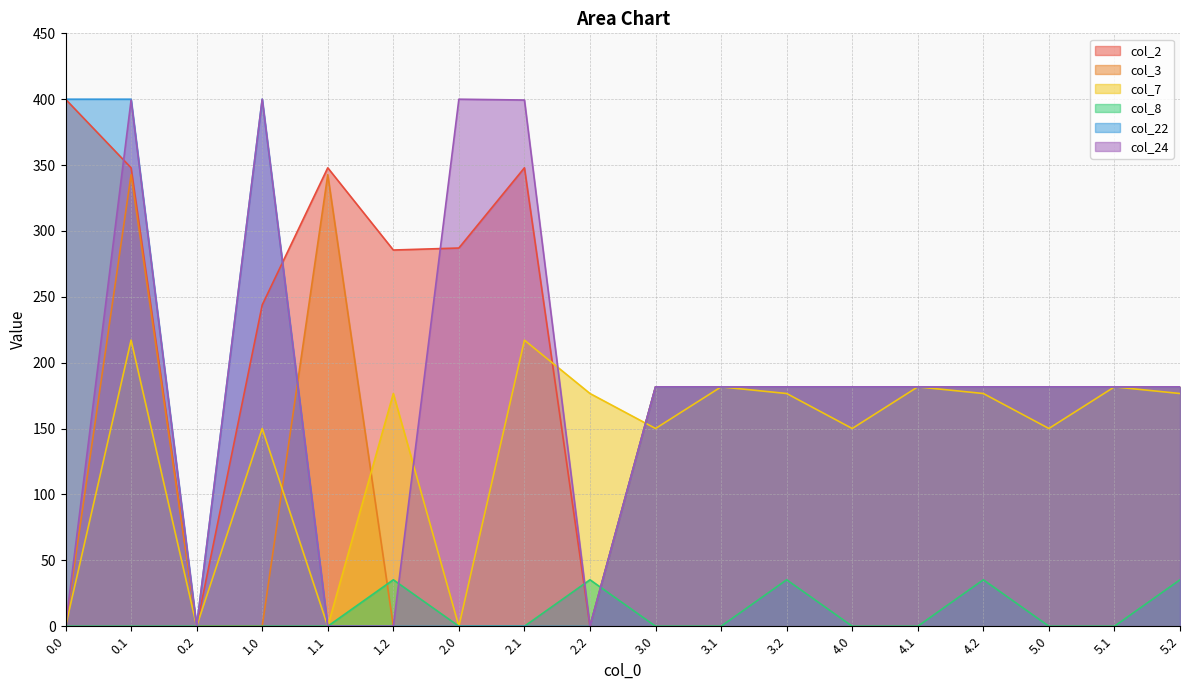

Which category has the highest value in the col_8 series?

1.2